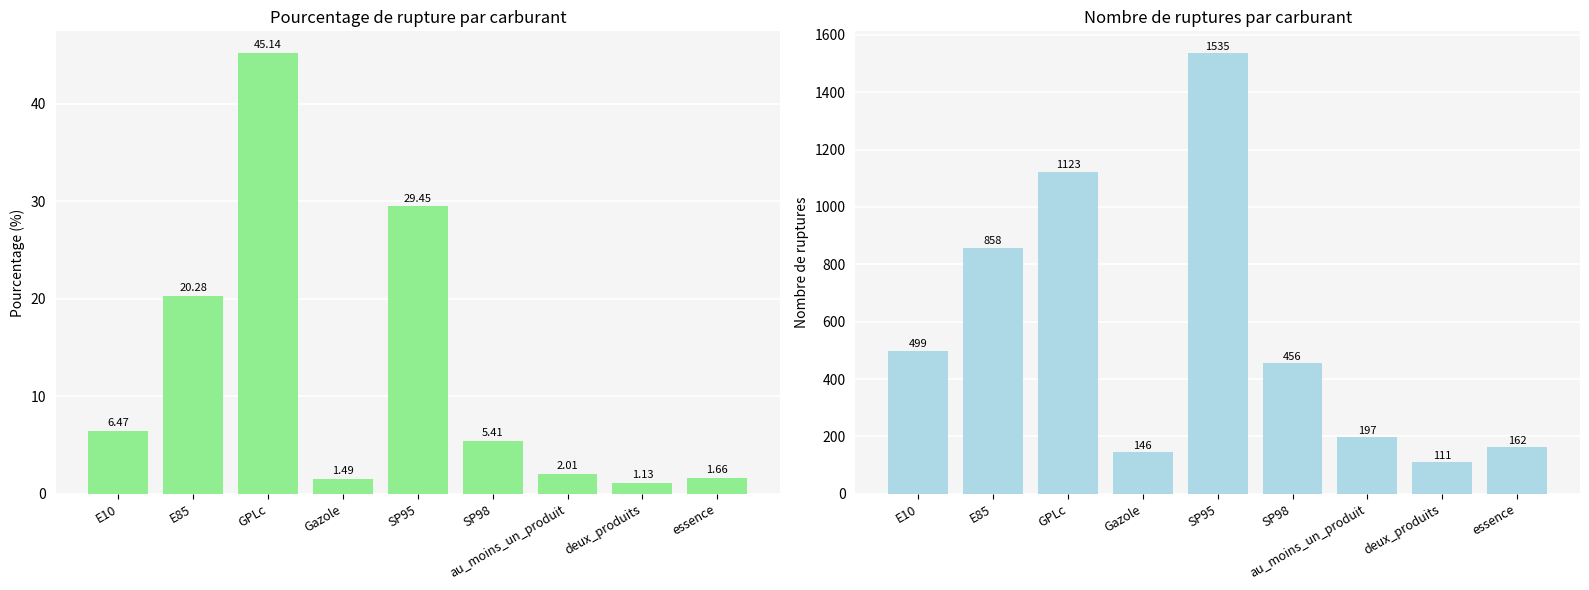

Reading right to left, list all the values displayed in this chart.

pourcentage_rupture: 1.7	1.1	2.0	5.4	29.4	1.5	45.1	20.3	6.5
nombre_rupture: 162.0	111.0	197.0	456.0	1535.0	146.0	1123.0	858.0	499.0